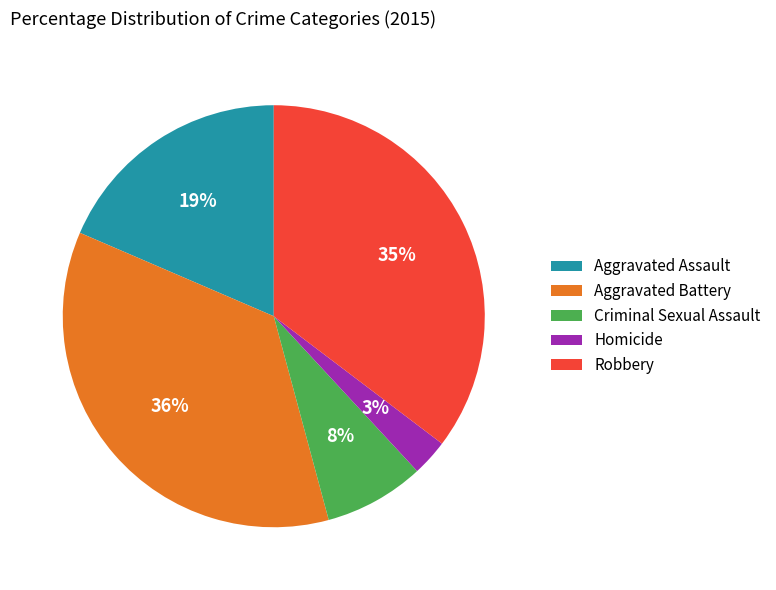

Is the sum of Homicide and Aggravated Battery greater than half?

No